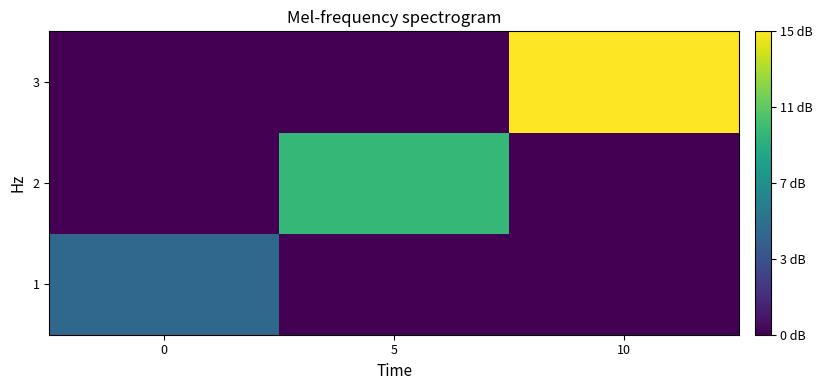

Reading left to right, transcribe all the data shown in this chart.

1: 0=5	5=0	10=0
2: 0=0	5=10	10=0
3: 0=0	5=0	10=15